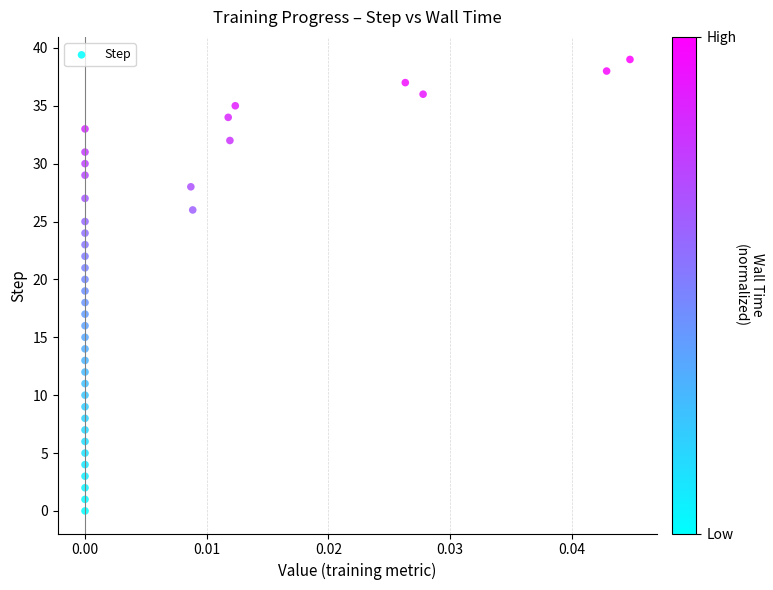

What is the range of Y values (max minus min)?

39